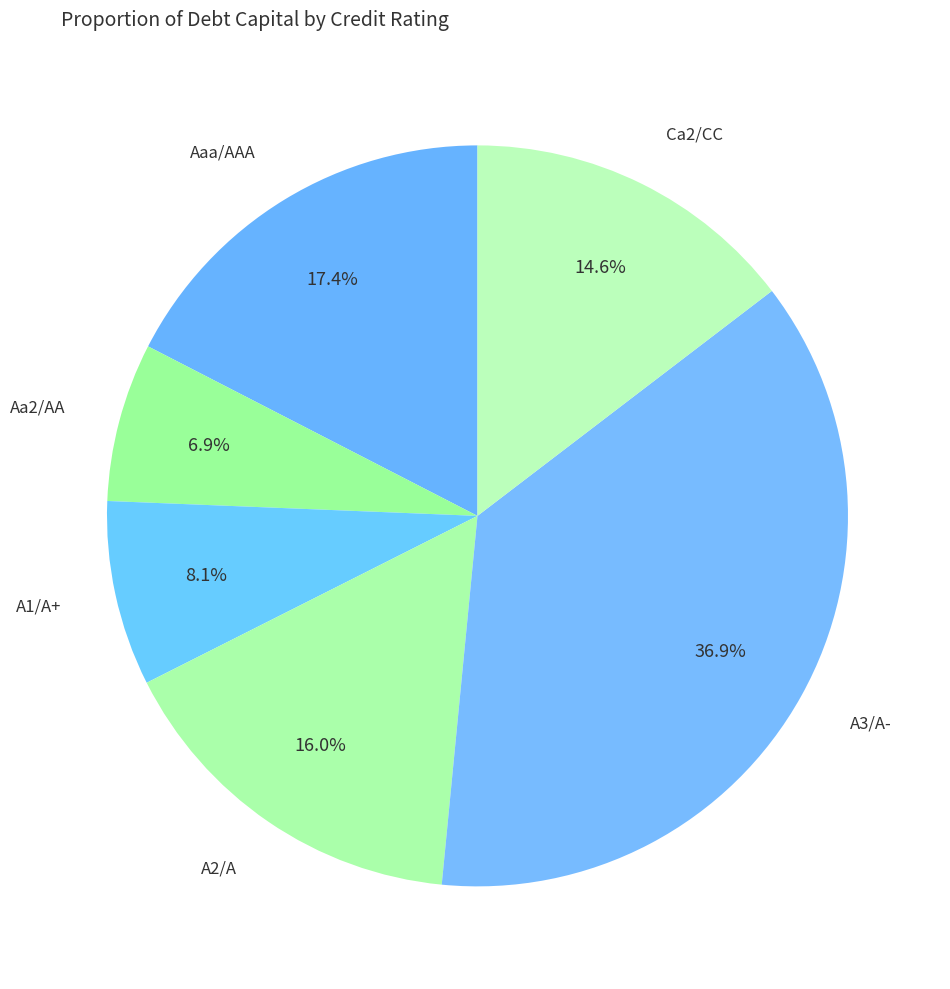

What is the smallest slice in the pie chart?

Aa2/AA